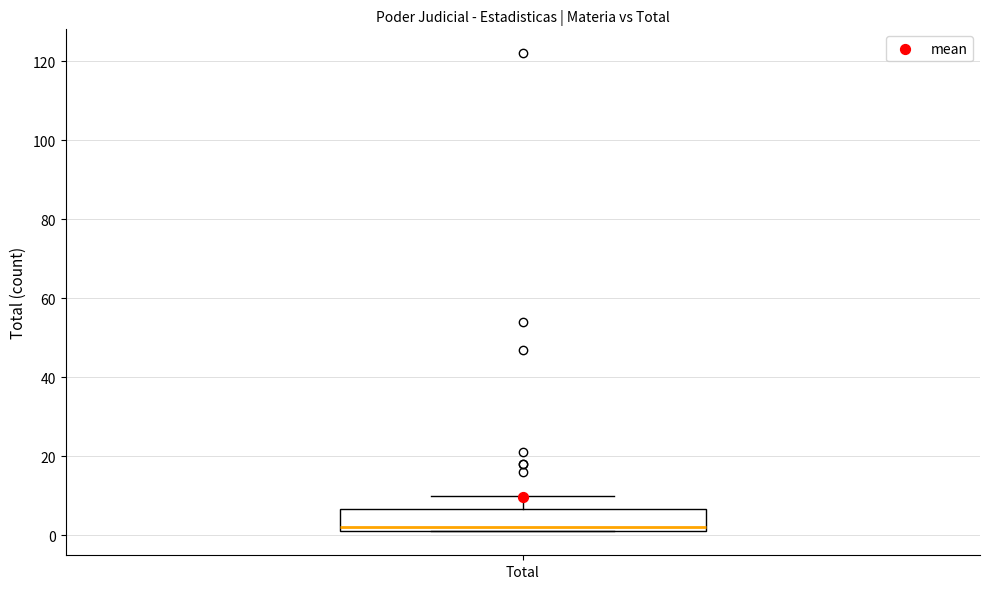

Read this box plot against the y-axis: the position of the median line, the range covered by the box, and the ends of both whiskers. The values are not printed on the chart, so give them approximately, as read against the axis.

median 2 (just above the box's lower edge), box 2 to 6, whiskers 2 to 10